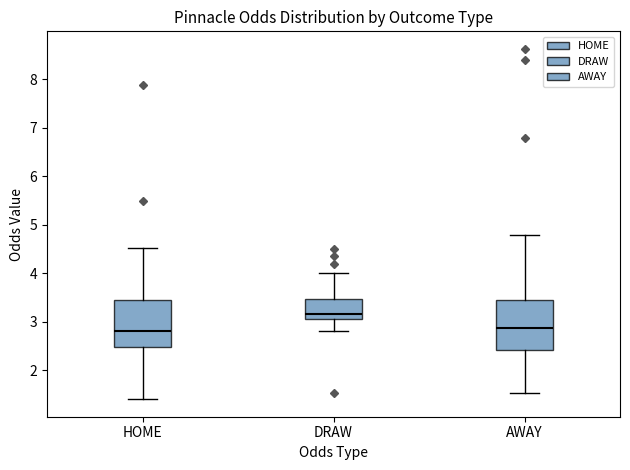

Reading left to right, read every box against the y-axis: the position of its median line, the range the box covers, and the ends of its whiskers. The values are not printed on the chart, so give them approximately, as read against the axis.

HOME: median 2.8, box 2.5 to 3.4, whiskers 1.4 to 4.5
DRAW: median 3.2, box 3.0 to 3.5, whiskers 2.8 to 4.0
AWAY: median 2.9, box 2.4 to 3.4, whiskers 1.5 to 4.8